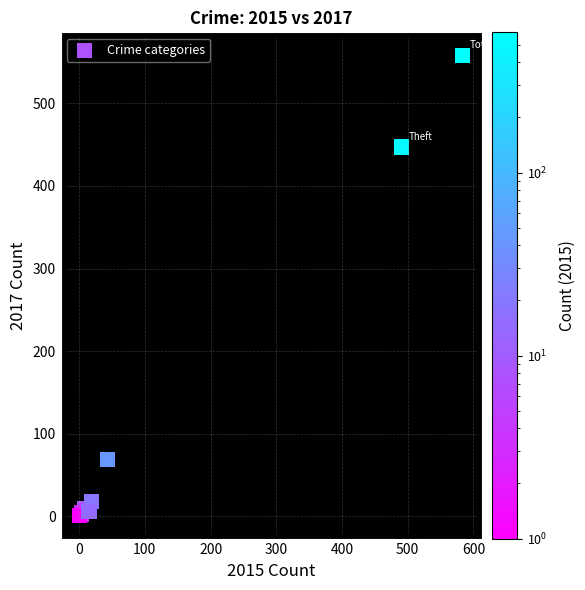

What Y value in the scatter plot is closest to 279?

447